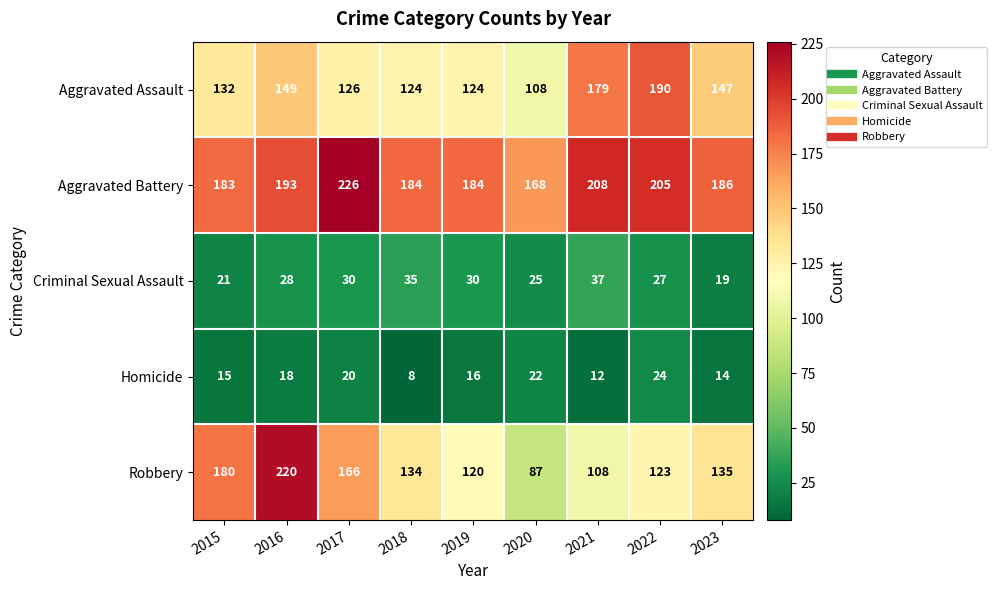

The value of Homicide at 2018 is 12. True or false?

False